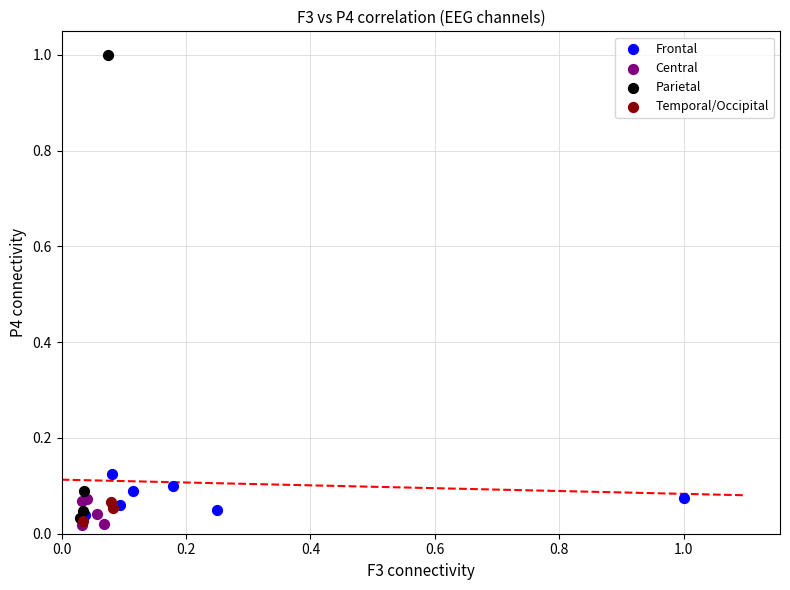

Which series contains the highest Y value?

Parietal